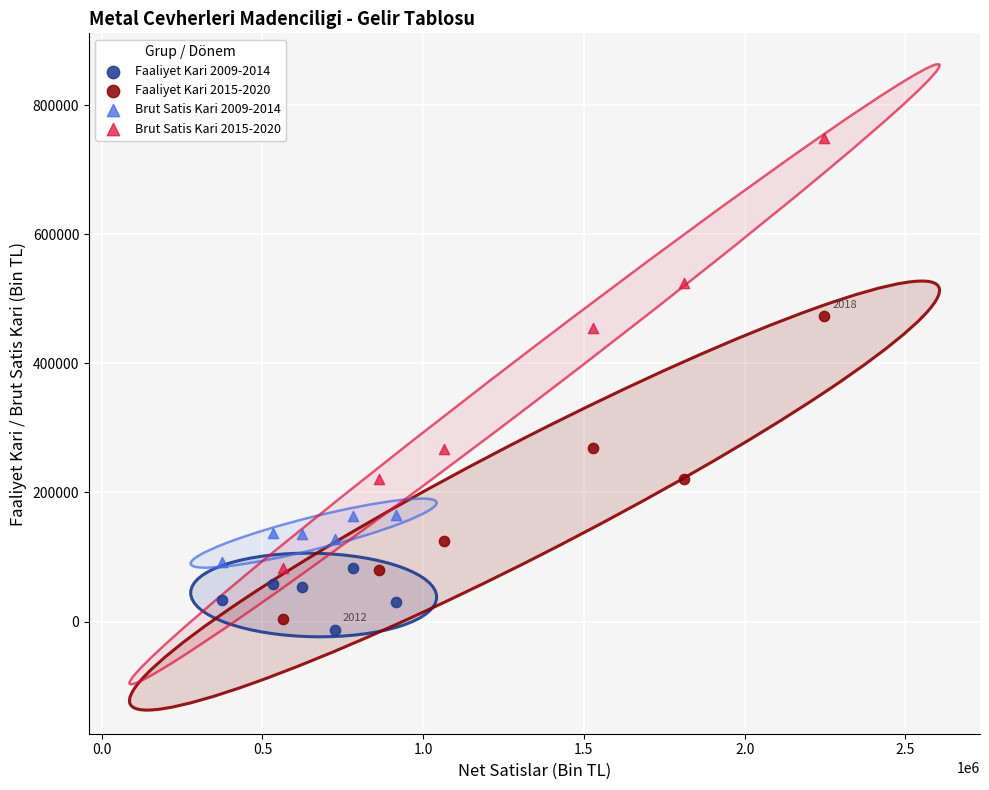

Which series reaches the maximum Y coordinate?

Brut Satis Kari 2015-2020